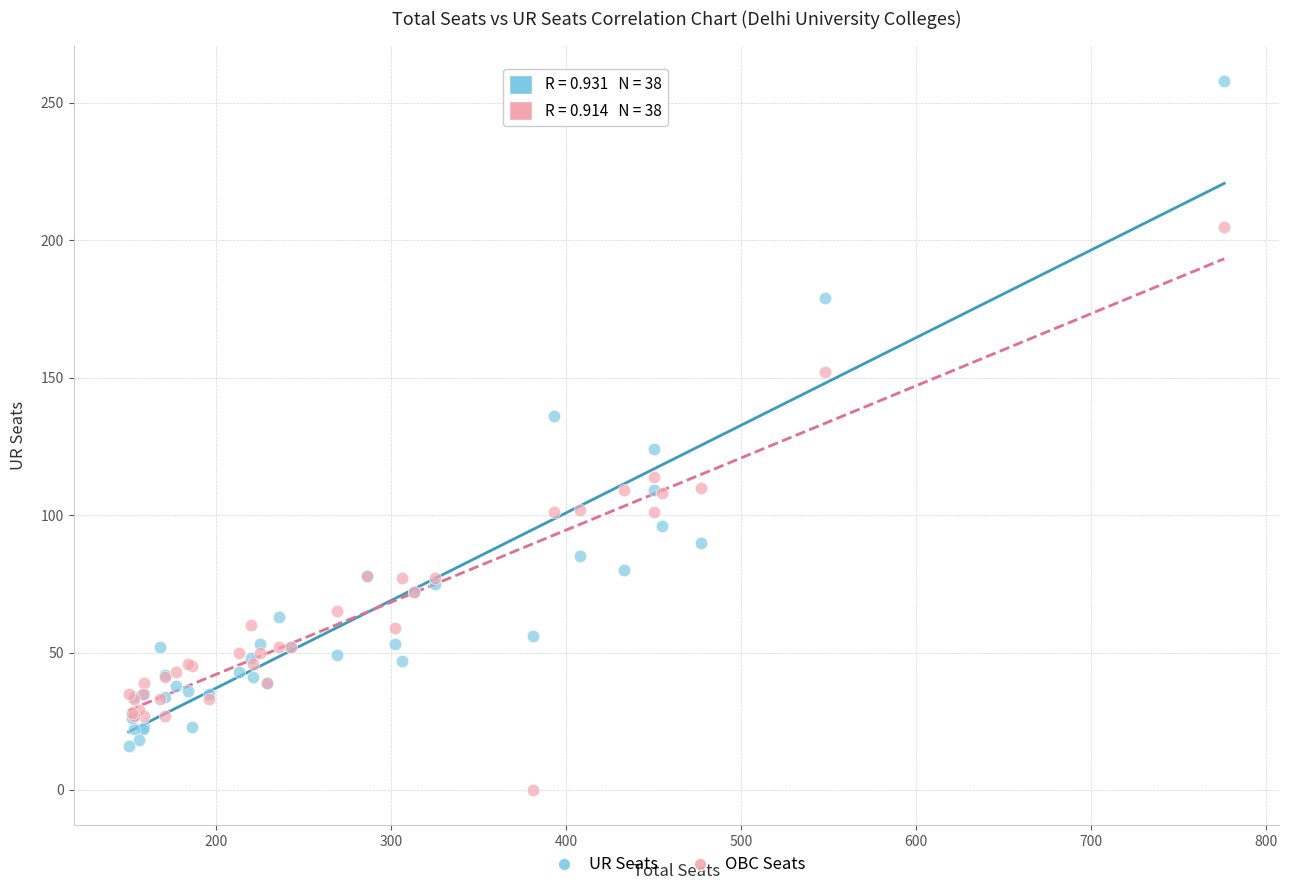

Which series reaches the minimum Y coordinate?

OBC Seats